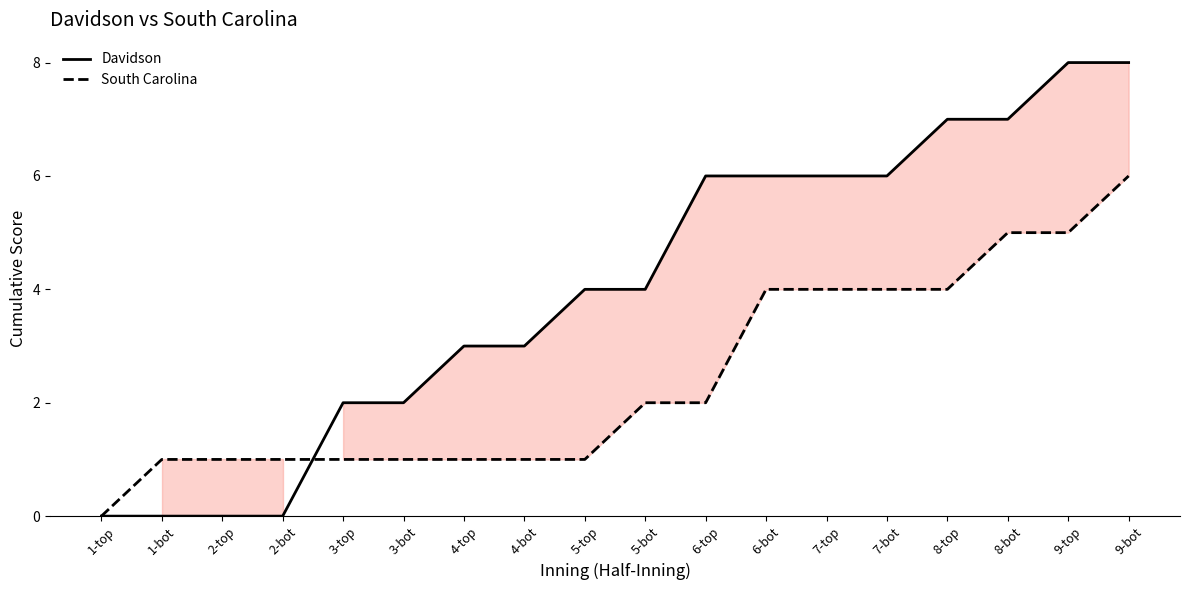

What is the difference between the second highest and second lowest values in the South Carolina series?

4